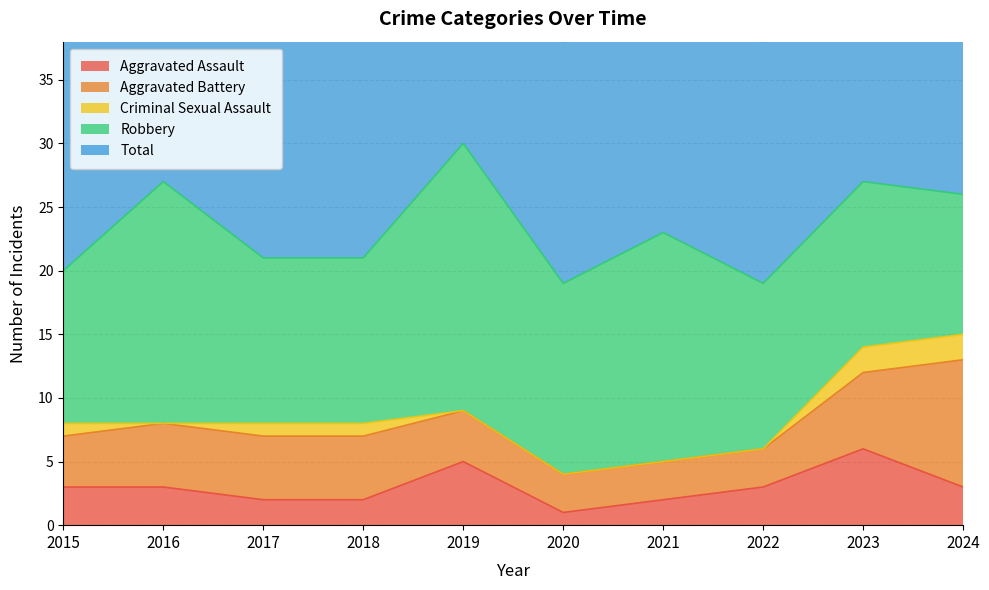

What is the maximum value shown in the chart?

30